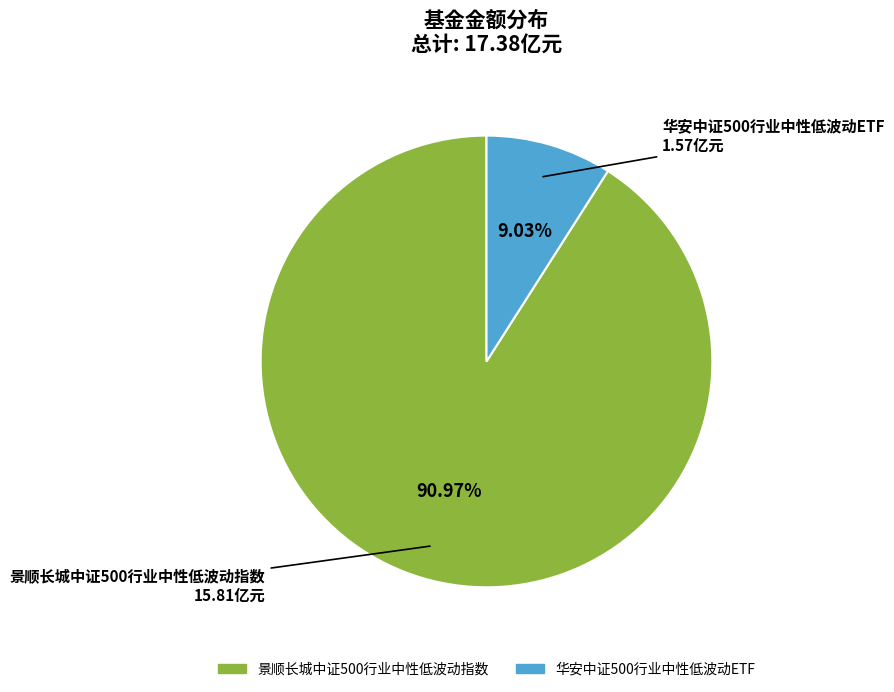

To the nearest percent, what percentage of the pie is 华安中证500行业中性低波动ETF?

9%